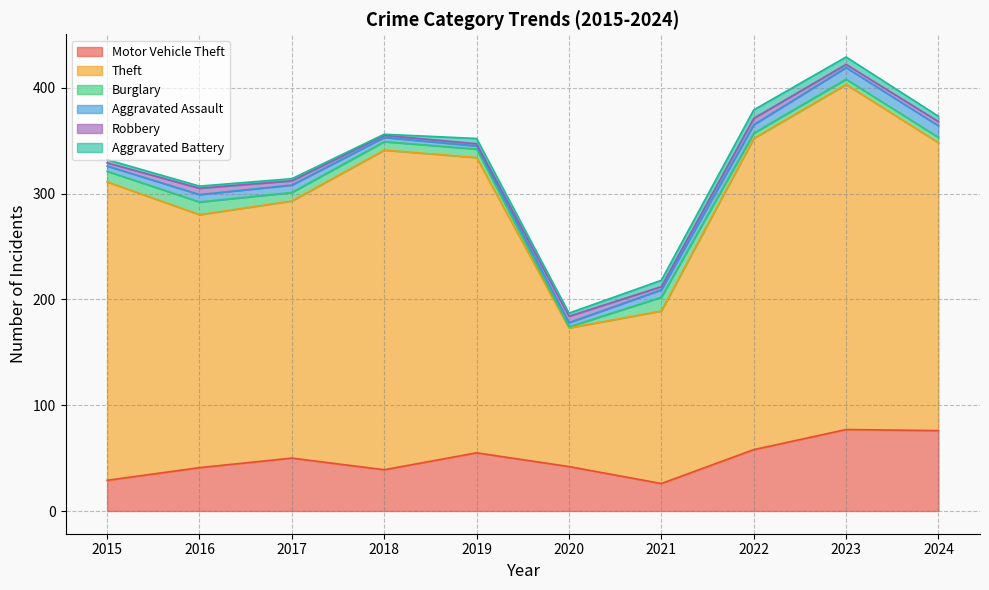

Between 2021 and 2018, which is larger?

2018